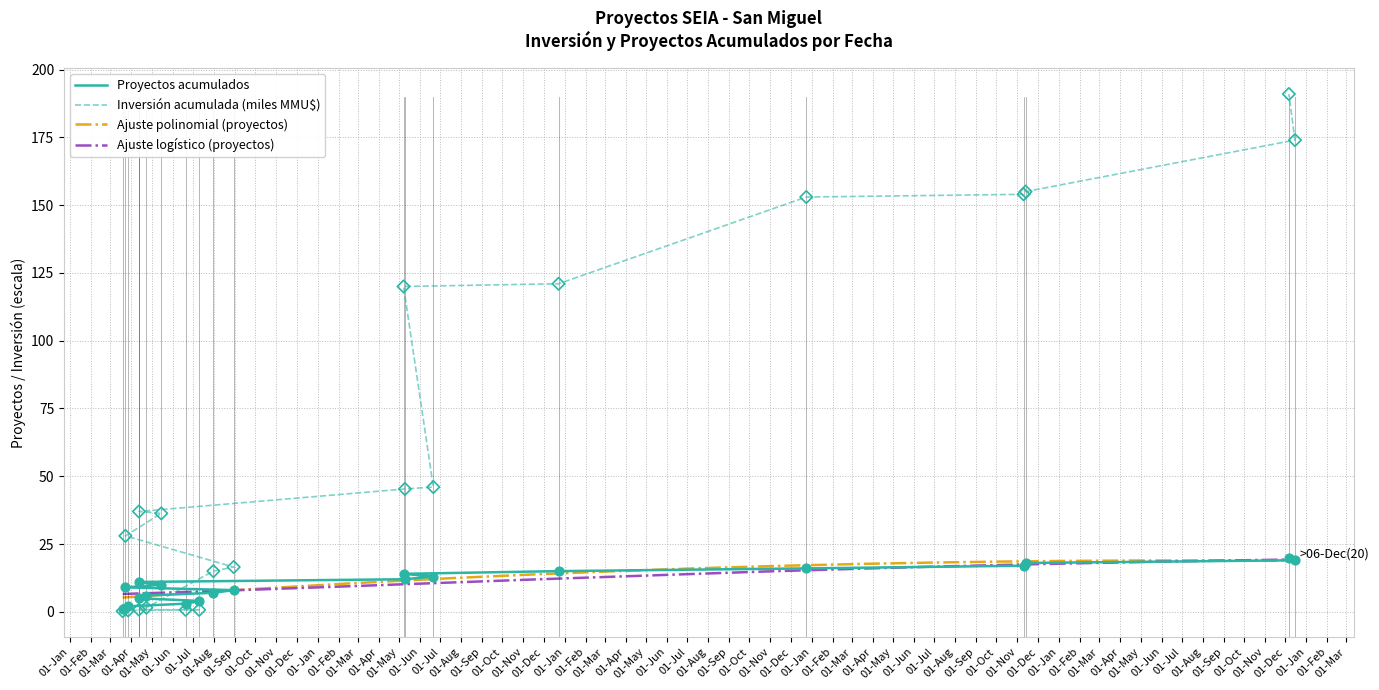

Which series contains the lowest Y value?

Inversión acumulada (MMU$)